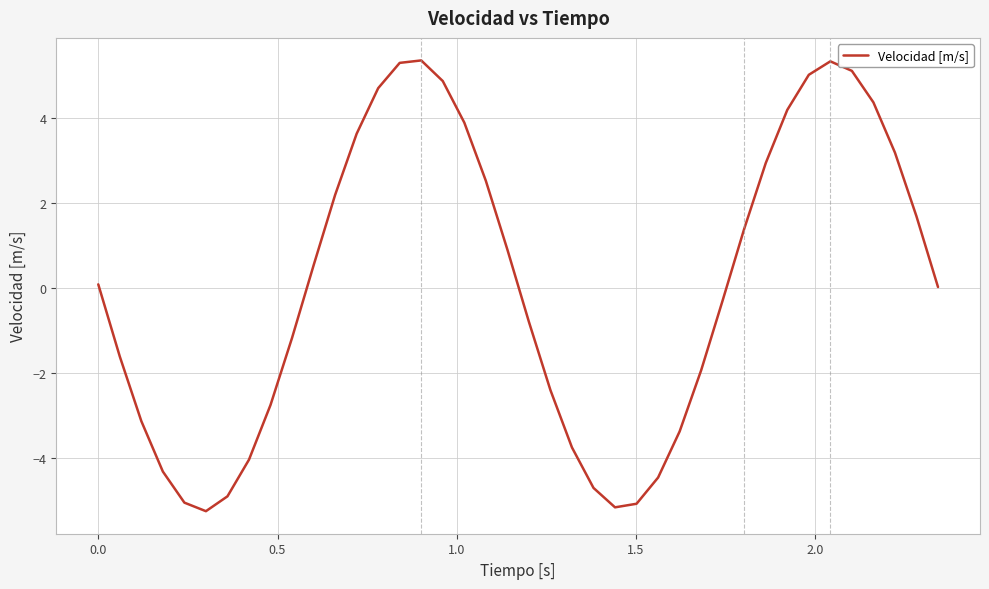

What is the smallest value displayed?

-5.3